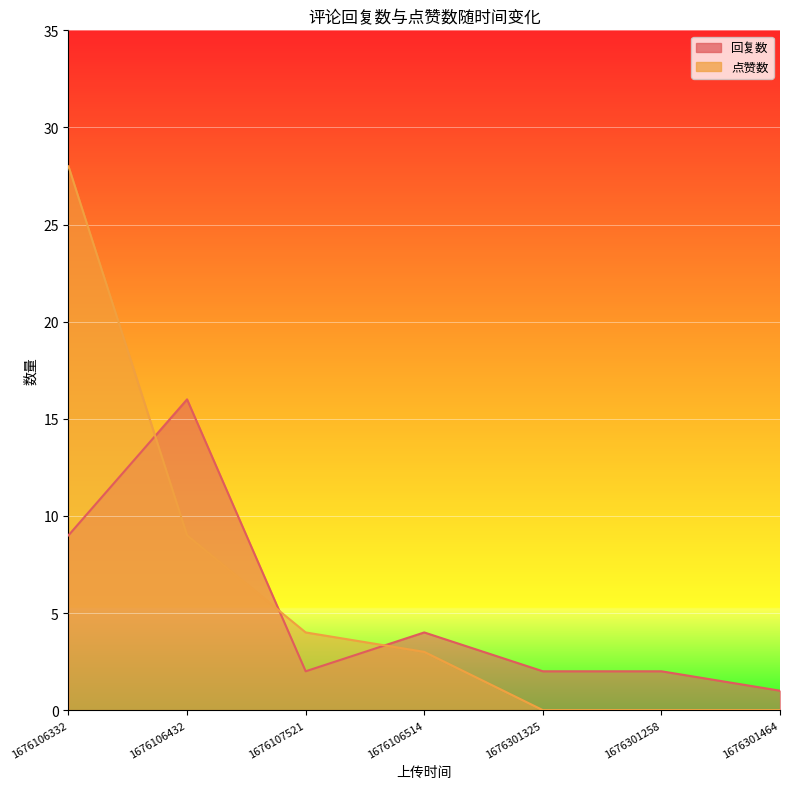

What is the label of the 4th point from the left?

1676106514